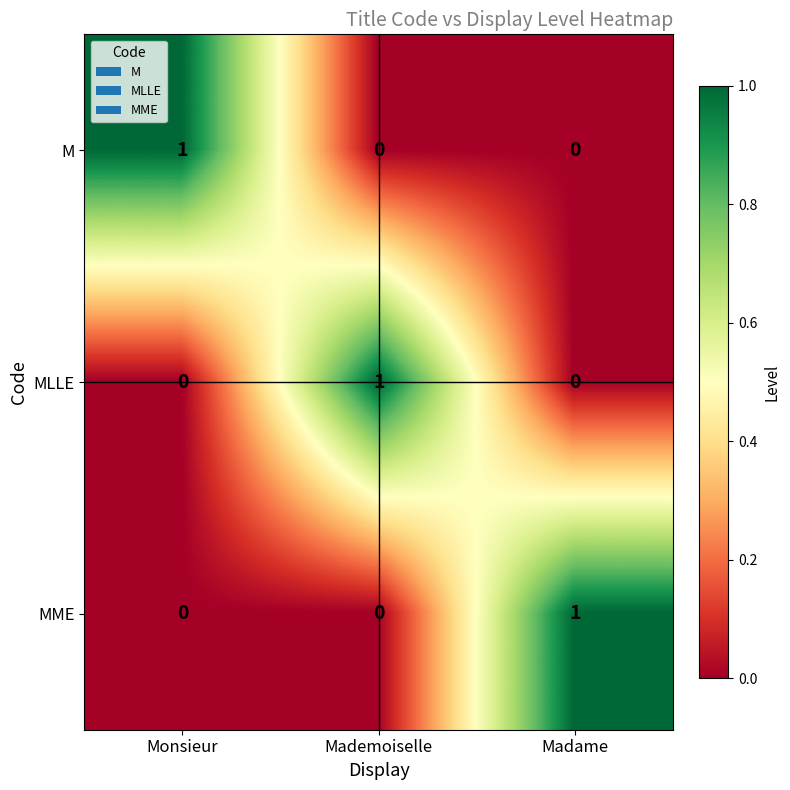

How many distinct data groups are displayed?

3